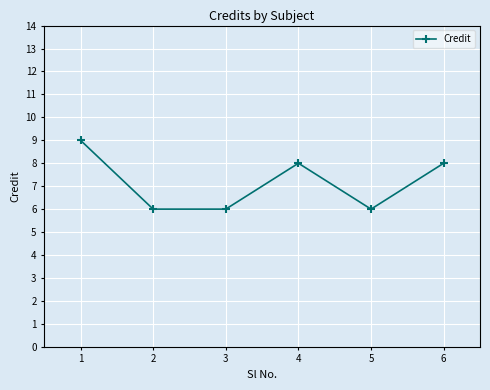

How many values are between 6 and 8?

5